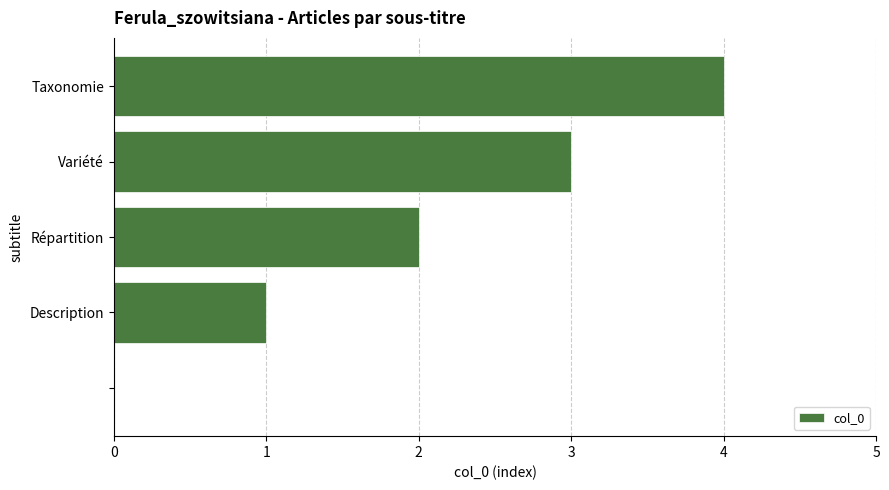

What is the sum of all values?

10